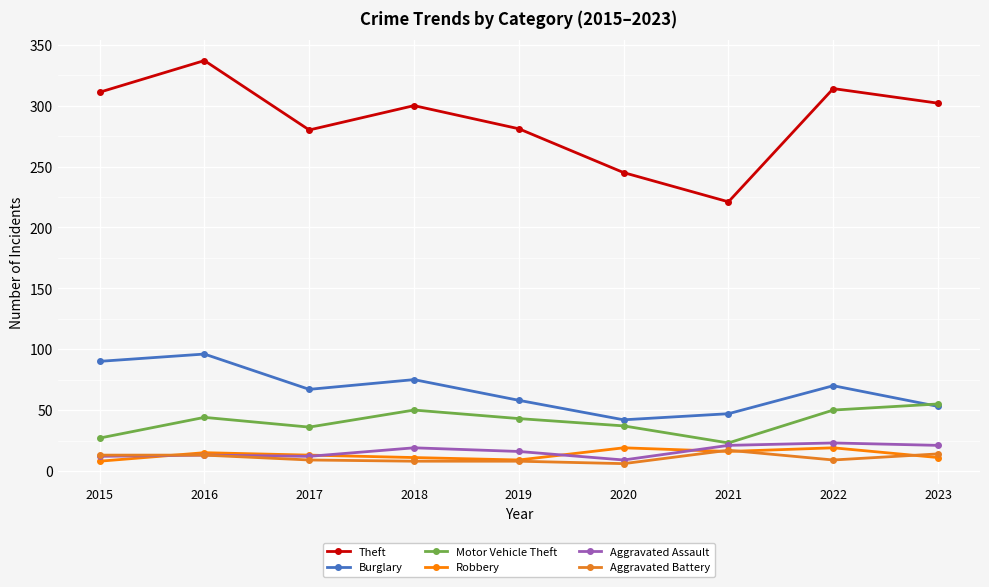

What is the difference between the maximum and second lowest values in the Motor Vehicle Theft series?

28